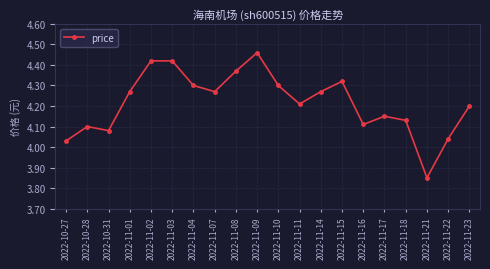

What is the sum of the values at 2022-11-07 and 2022-11-17?

8.4